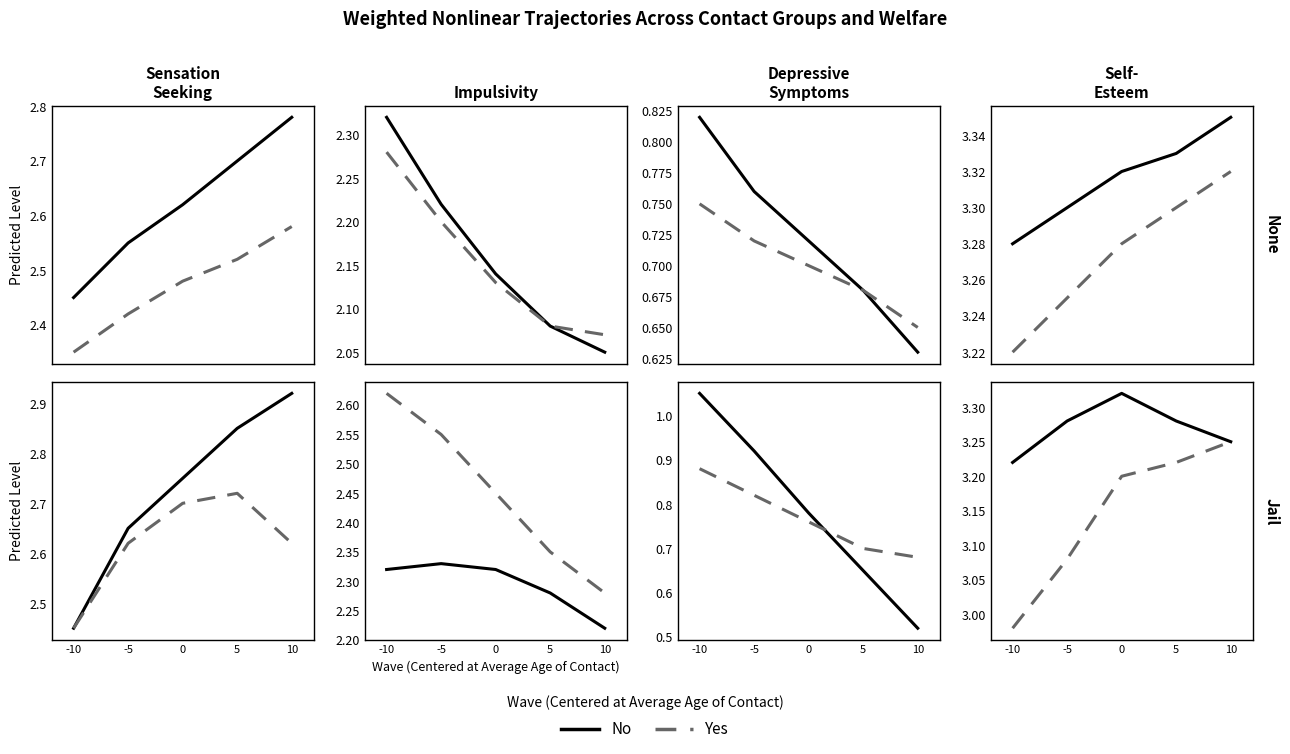

True or false: Yes has a value of 1.8 at 0.

False